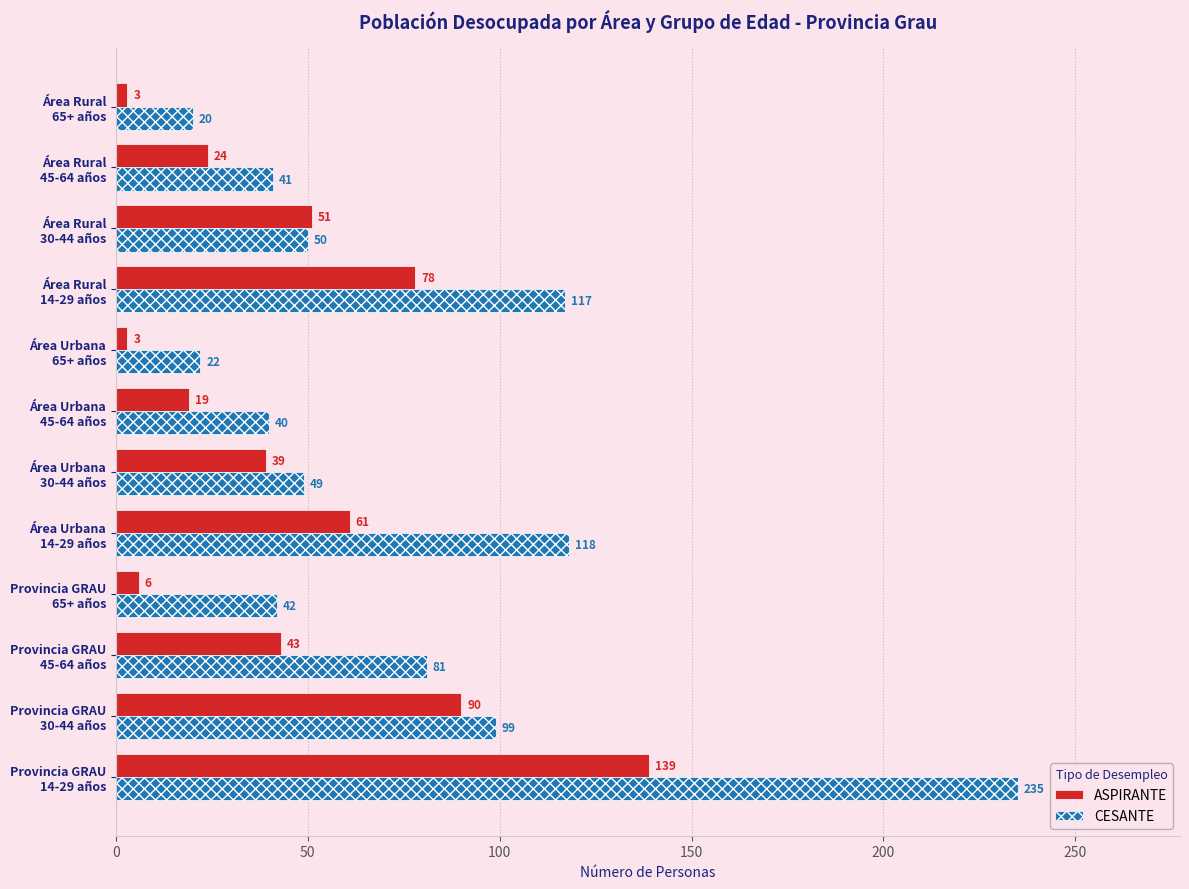

What is the minimum value for CESANTE?

20